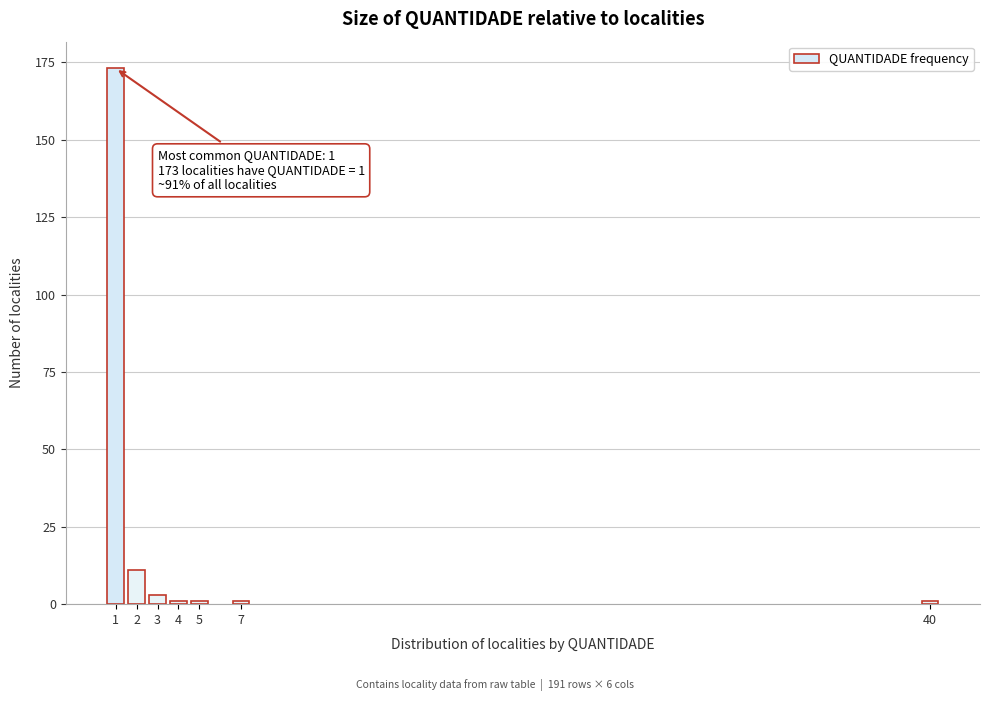

Reading left to right, what are all the values shown in this chart?

1=173	2=11	3=3	4=1	5=1	7=1	40=1